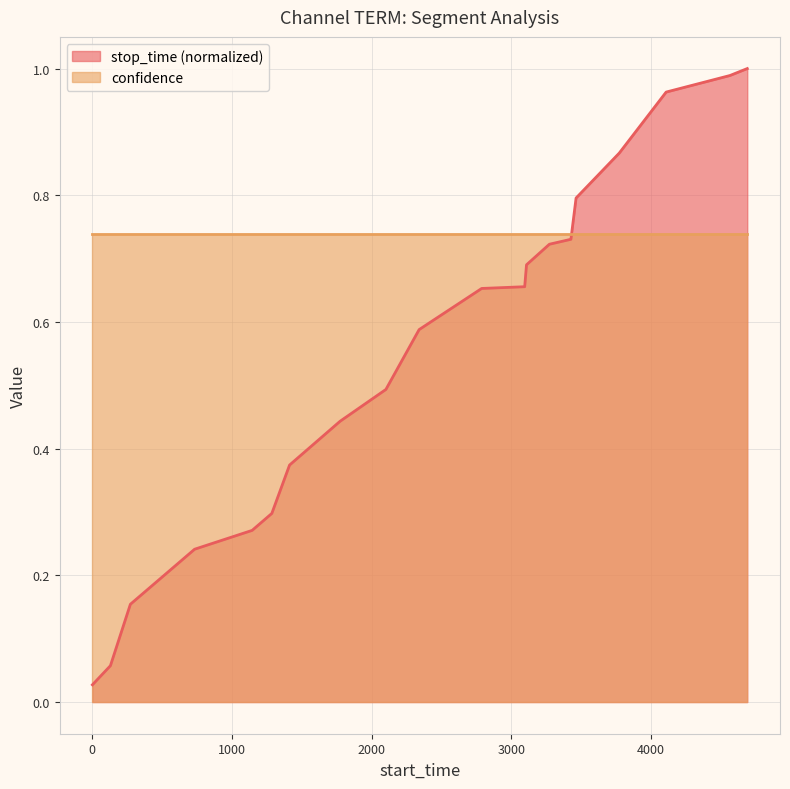

Does the chart display data point markers on the line(s)?

No